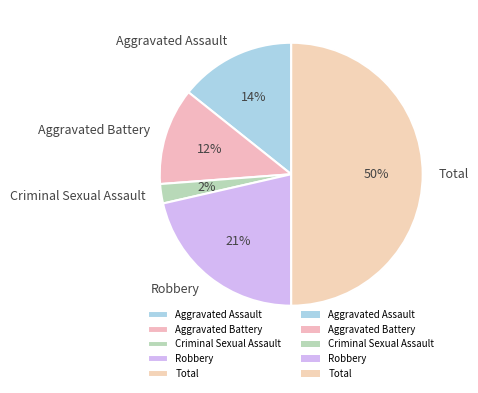

Does Robbery represent more than half of the total?

No